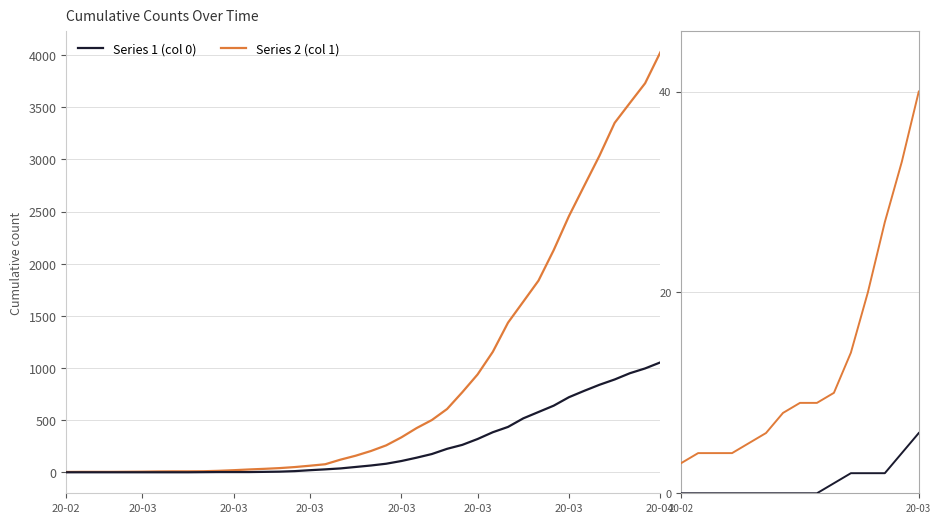

Rank the series by their average value, from lowest to highest.

Series 1 (col 0), Series 2 (col 1)